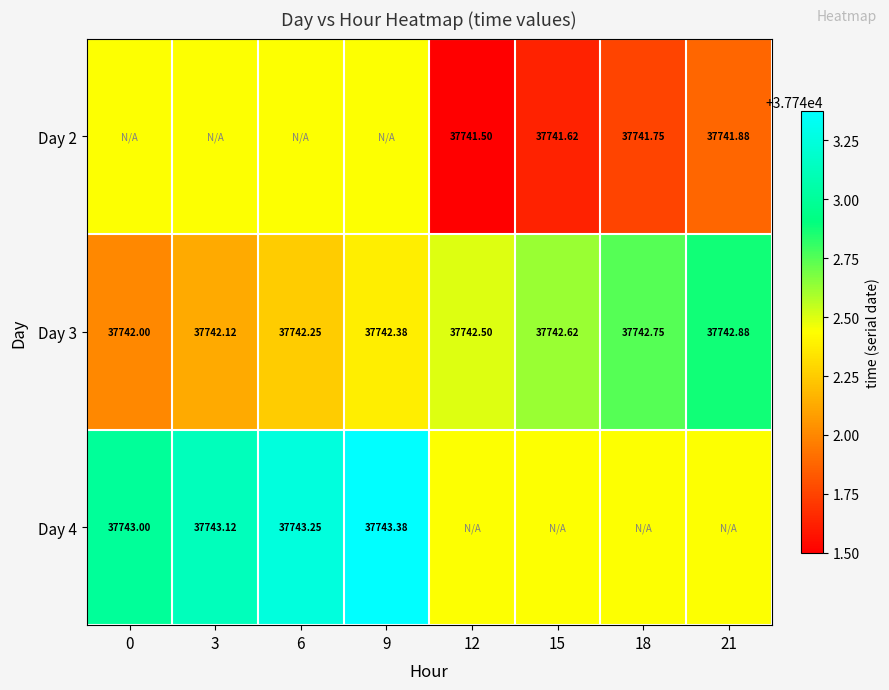

Between 12 and 18, which series saw the biggest shift?

Day 2